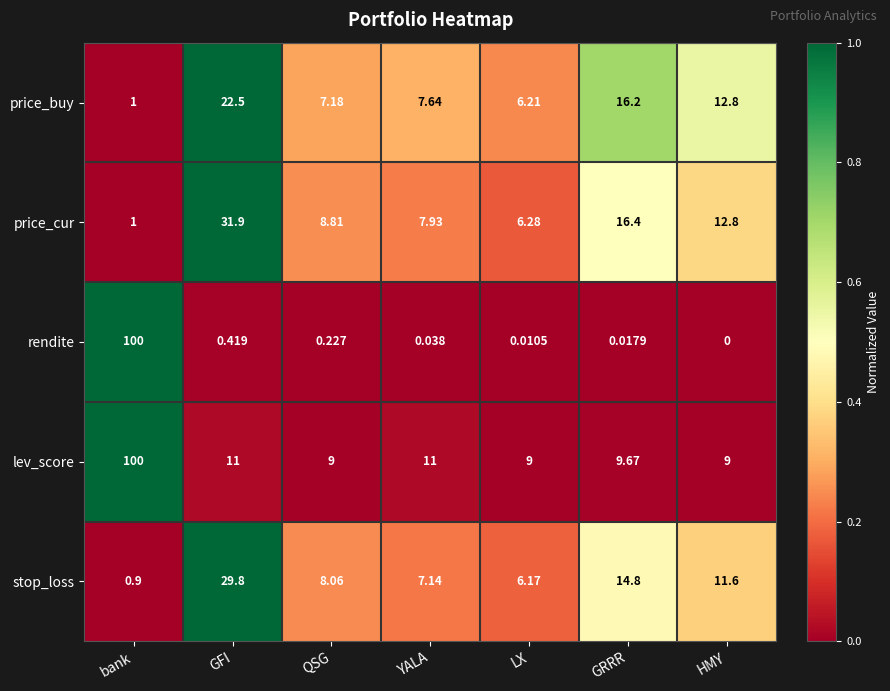

List the labels in order of rendite value, largest first.

bank, GFI, QSG, YALA, GRRR, LX, HMY